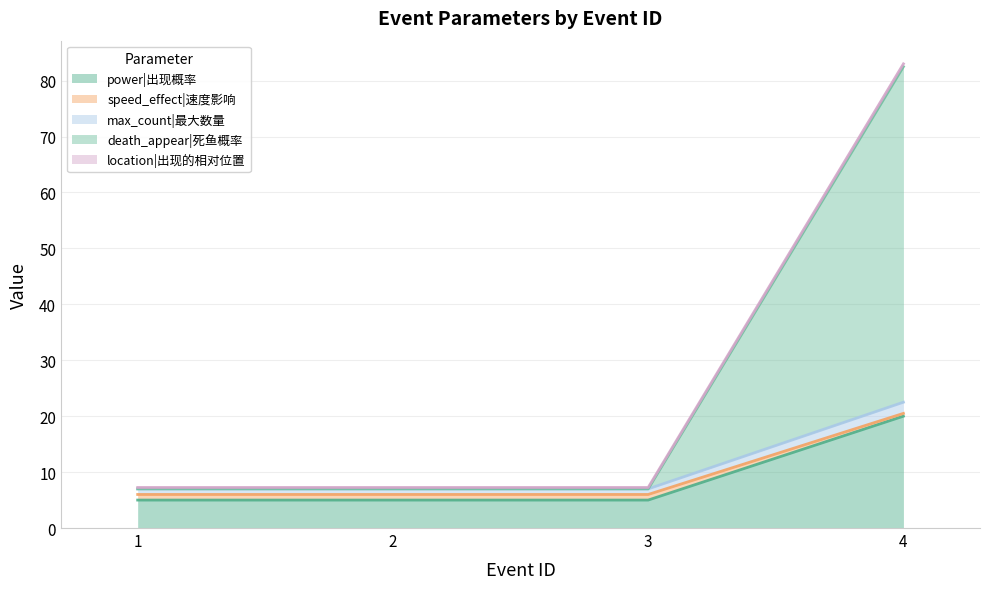

True or false: duration|效果持续时间 has more than 1 points higher than both neighbors.

False